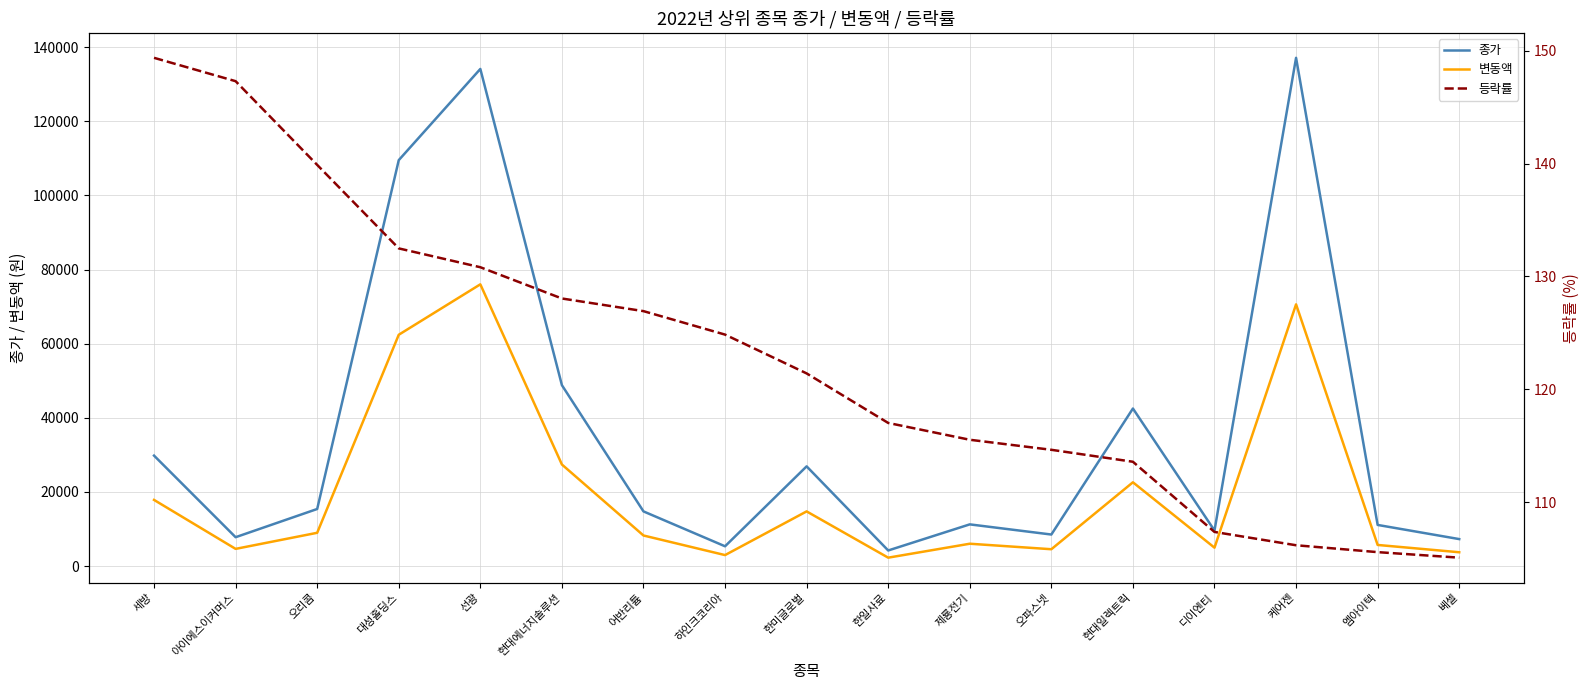

What is the difference between the maximum and second lowest values in the 종가 series?

131760